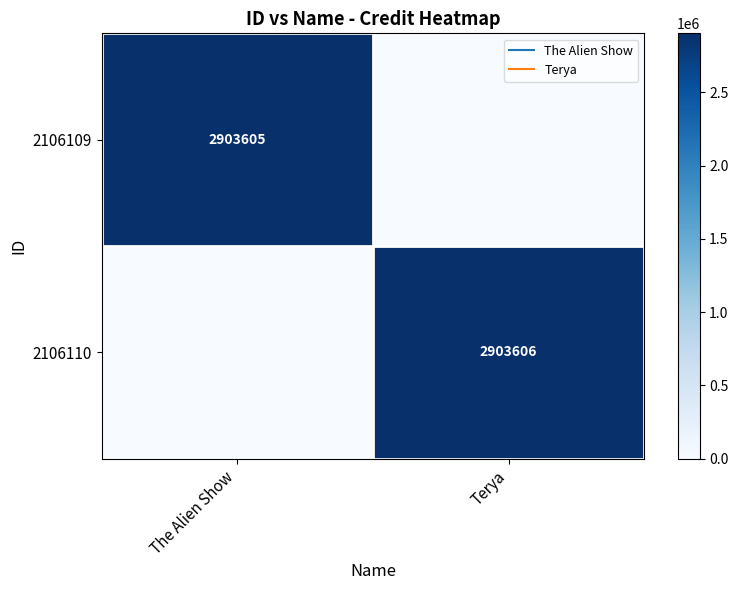

True or false: 2106109 has a value of 2903605 at The Alien Show.

True